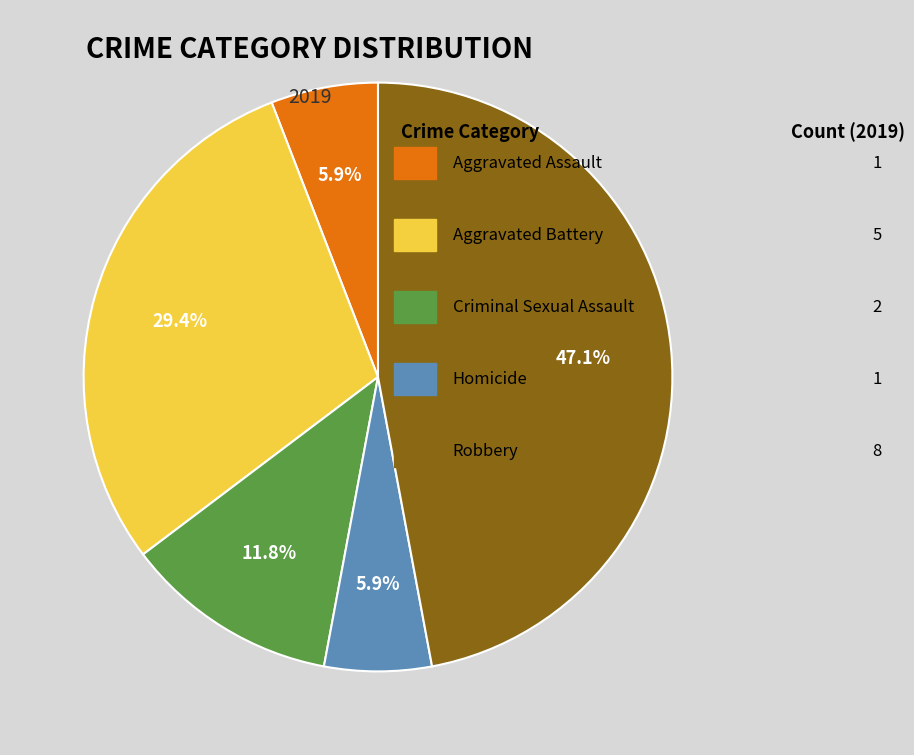

Is there a majority slice in this chart?

No